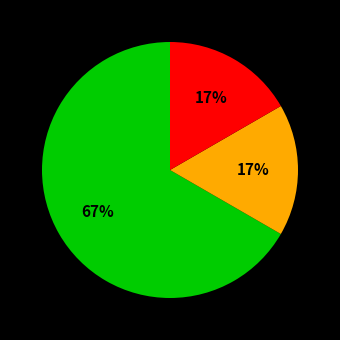

To the nearest percent, what is the average slice percentage?

33%